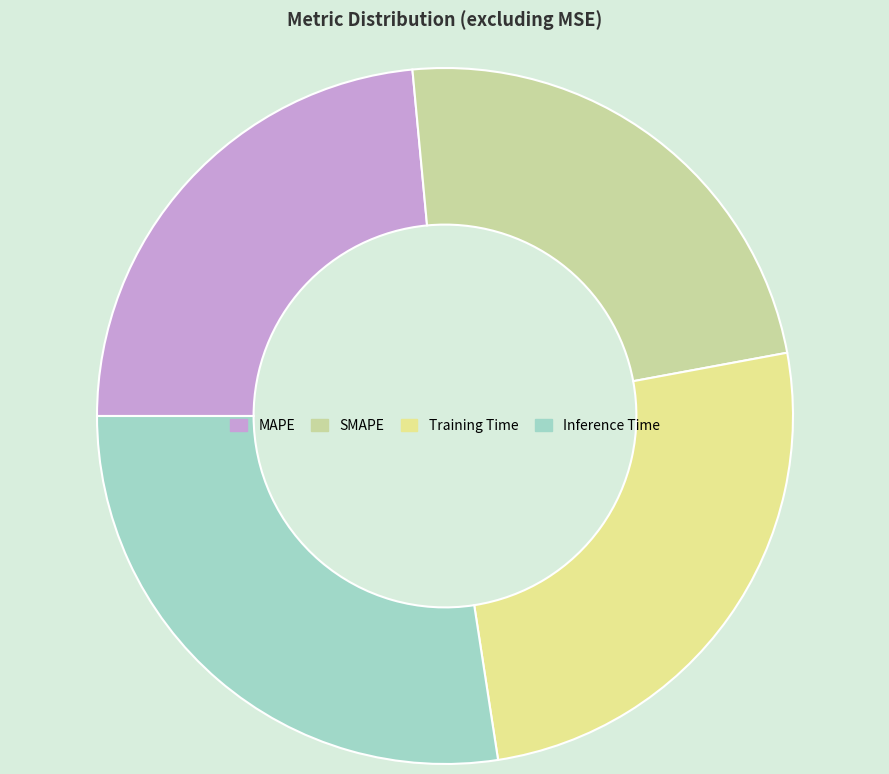

True or false: SMAPE accounts for 13% of the total.

False